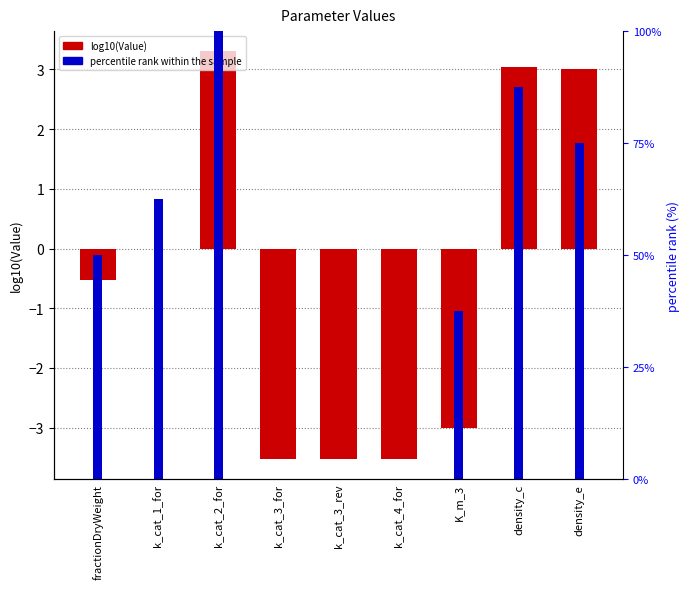

What is the difference between the highest and lowest values at k_cat_2_for?

96.7